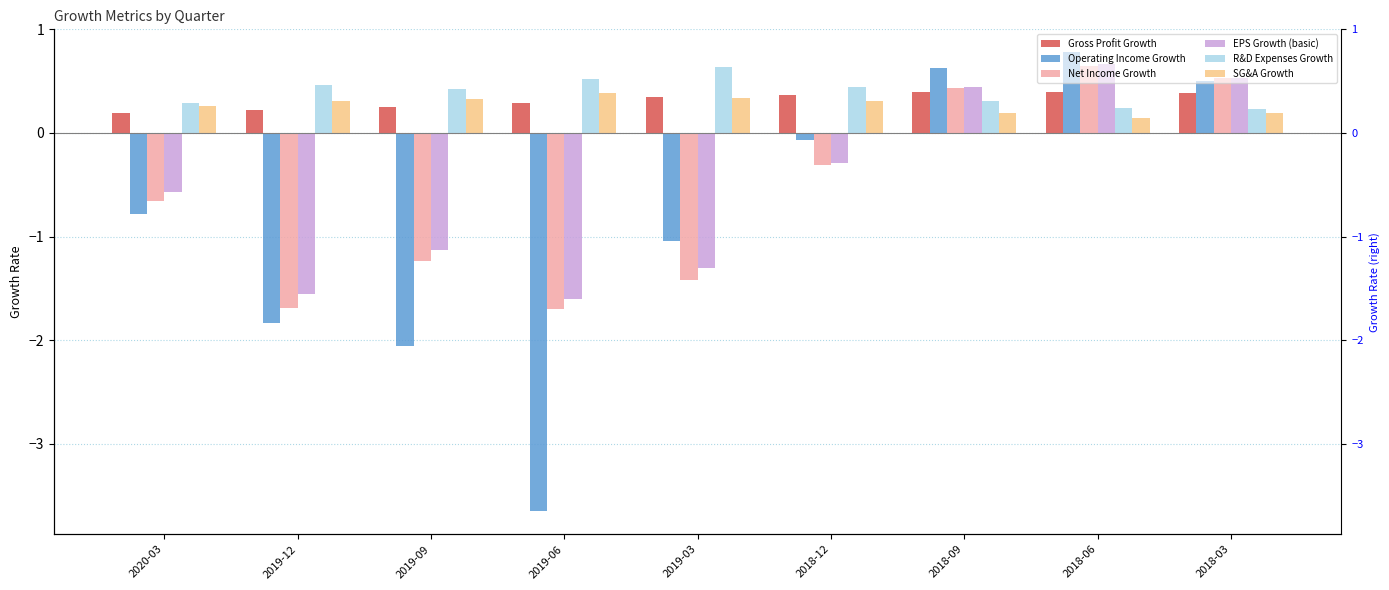

Are the bars horizontal?

No